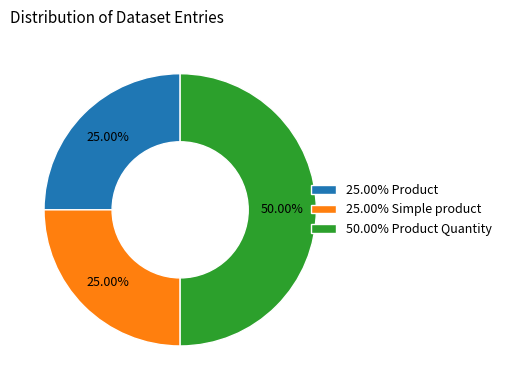

What is the largest slice in the pie chart?

50.00% Product Quantity